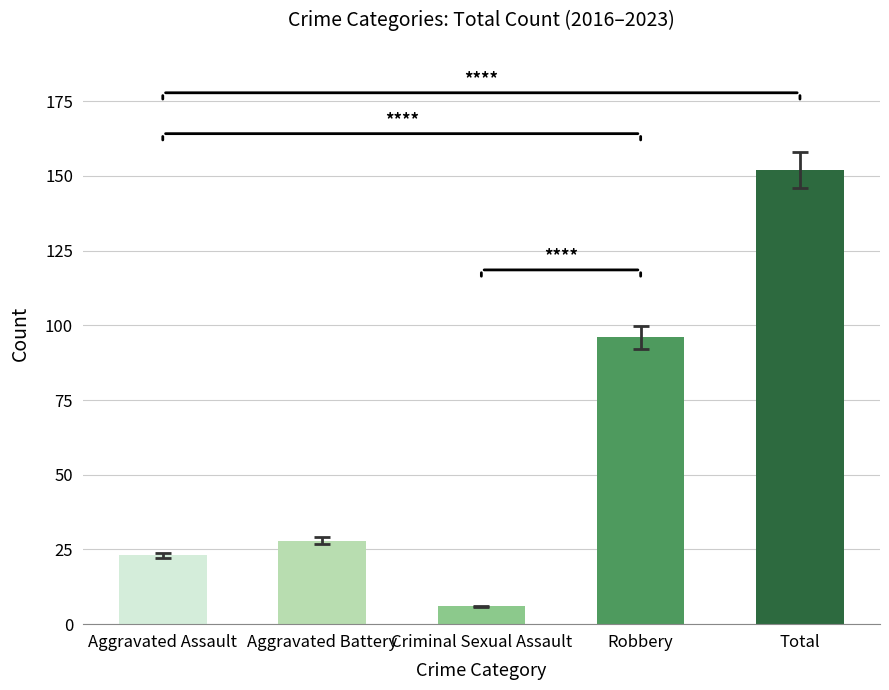

What is the value of the 2nd bar from the left?

28